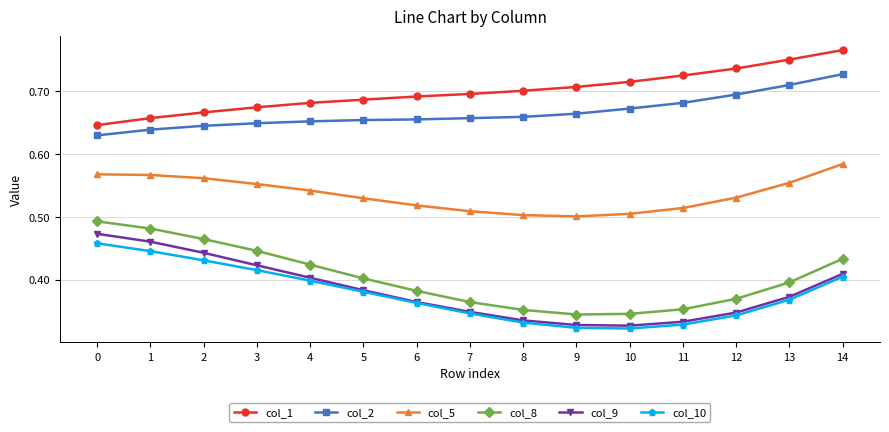

At which category does the chart reach its peak across all series?

14